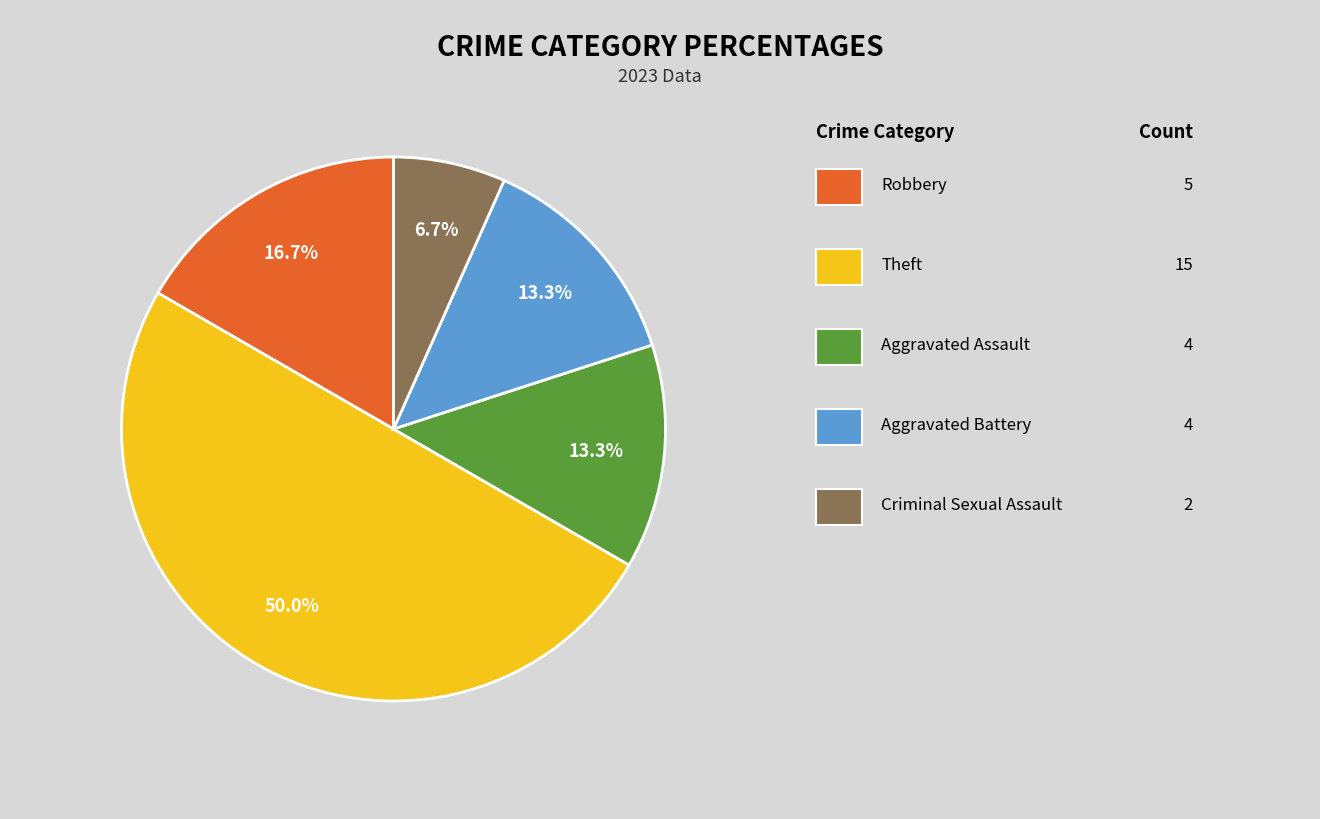

How many segments does this pie chart have?

5